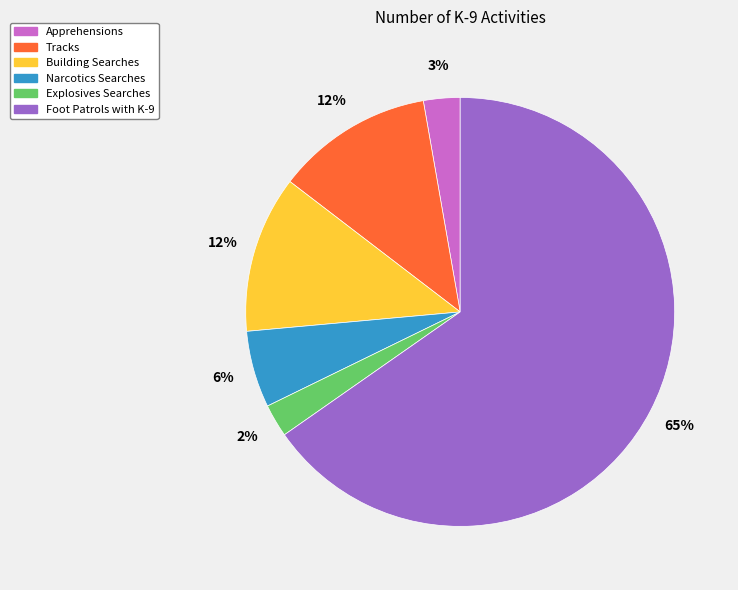

Between Explosives Searches and Building Searches, which is larger?

Building Searches